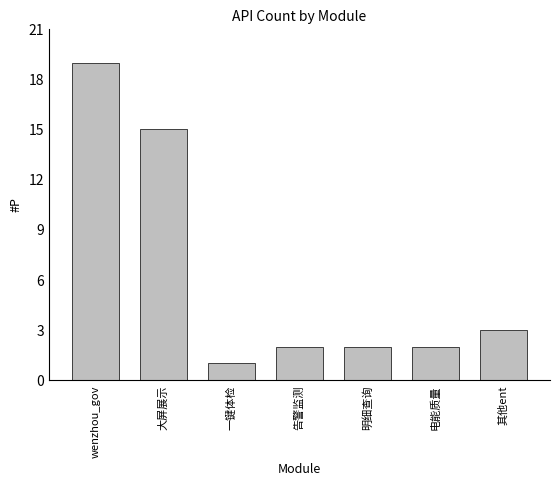

True or false: the data shows 2 at 明细查询.

True